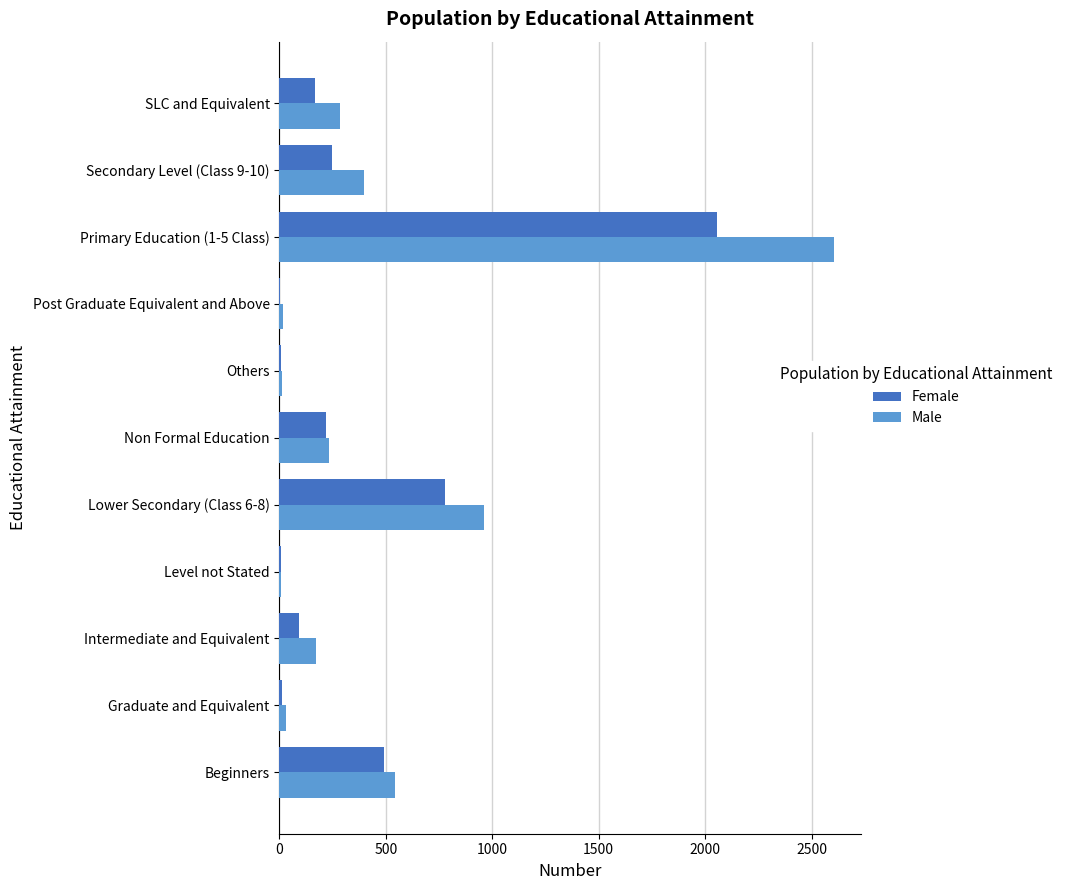

What is the greatest value displayed?

2604